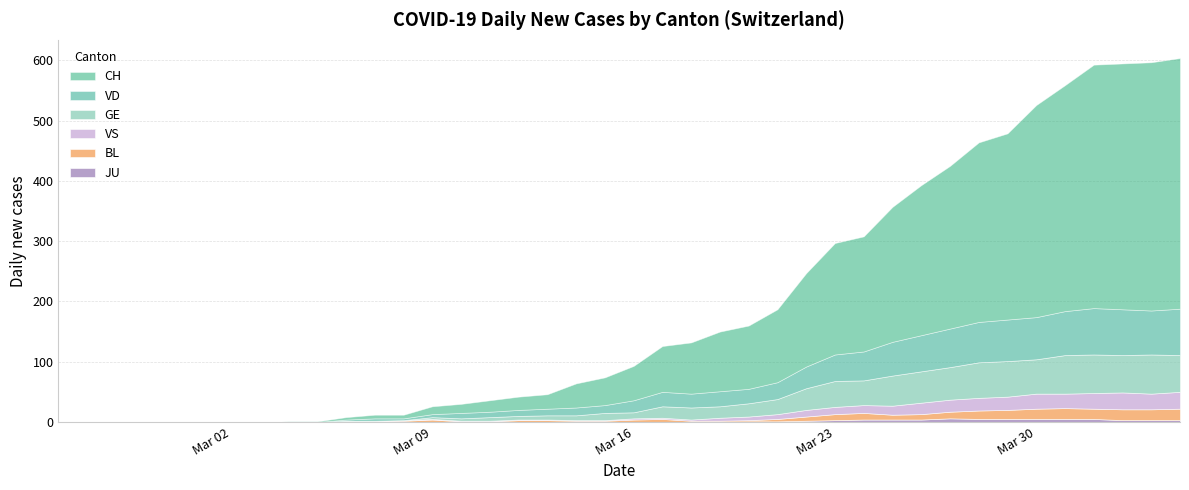

Reading left to right, transcribe all the data shown in this chart.

CH: 0=0	1=0	2=0	3=0	4=0	5=0	6=0	7=0	8=1	9=1	10=4	11=6	12=6	13=13	14=15	15=19	16=22	17=24	18=40	19=46	20=57	21=76	22=85	23=99	24=105	25=121	26=155	27=185	28=191	29=224	30=249	31=270	32=298	33=309	34=352	35=375	36=404	37=408	38=412	39=416
VD: 0=0	1=0	2=0	3=0	4=0	5=0	6=0	7=0	8=0	9=0	10=2	11=4	12=3	13=5	14=9	15=9	16=10	17=11	18=13	19=13	20=20	21=24	22=23	23=25	24=24	25=28	26=36	27=44	28=48	29=56	30=60	31=64	32=67	33=69	34=70	35=73	36=77	37=76	38=73	39=77
GE: 0=0	1=0	2=0	3=0	4=0	5=0	6=0	7=0	8=0	9=0	10=0	11=0	12=0	13=3	14=4	15=6	16=6	17=7	18=8	19=12	20=10	21=19	22=20	23=19	24=22	25=25	26=36	27=43	28=41	29=50	30=52	31=54	32=59	33=59	34=57	35=64	36=64	37=62	38=65	39=61
BL: 0=0	1=0	2=0	3=0	4=0	5=0	6=0	7=0	8=0	9=0	10=2	11=2	12=2	13=4	14=1	15=1	16=3	17=3	18=2	19=2	20=4	21=5	22=2	23=2	24=2	25=4	26=7	27=10	28=11	29=8	30=9	31=11	32=14	33=15	34=17	35=18	36=17	37=18	38=18	39=19
VS: 0=0	1=0	2=0	3=0	4=0	5=0	6=0	7=0	8=0	9=0	10=0	11=0	12=1	13=1	14=1	15=1	16=1	17=1	18=1	19=1	20=2	21=2	22=2	23=5	24=6	25=8	26=11	27=12	28=13	29=15	30=19	31=20	32=21	33=22	34=25	35=24	36=26	37=28	38=26	39=28
JU: 0=0	1=0	2=0	3=0	4=0	5=0	6=0	7=0	8=0	9=0	10=0	11=0	12=0	13=0	14=0	15=0	16=0	17=0	18=0	19=0	20=0	21=0	22=0	23=0	24=1	25=1	26=2	27=3	28=4	29=4	30=4	31=6	32=5	33=5	34=5	35=5	36=5	37=3	38=3	39=3